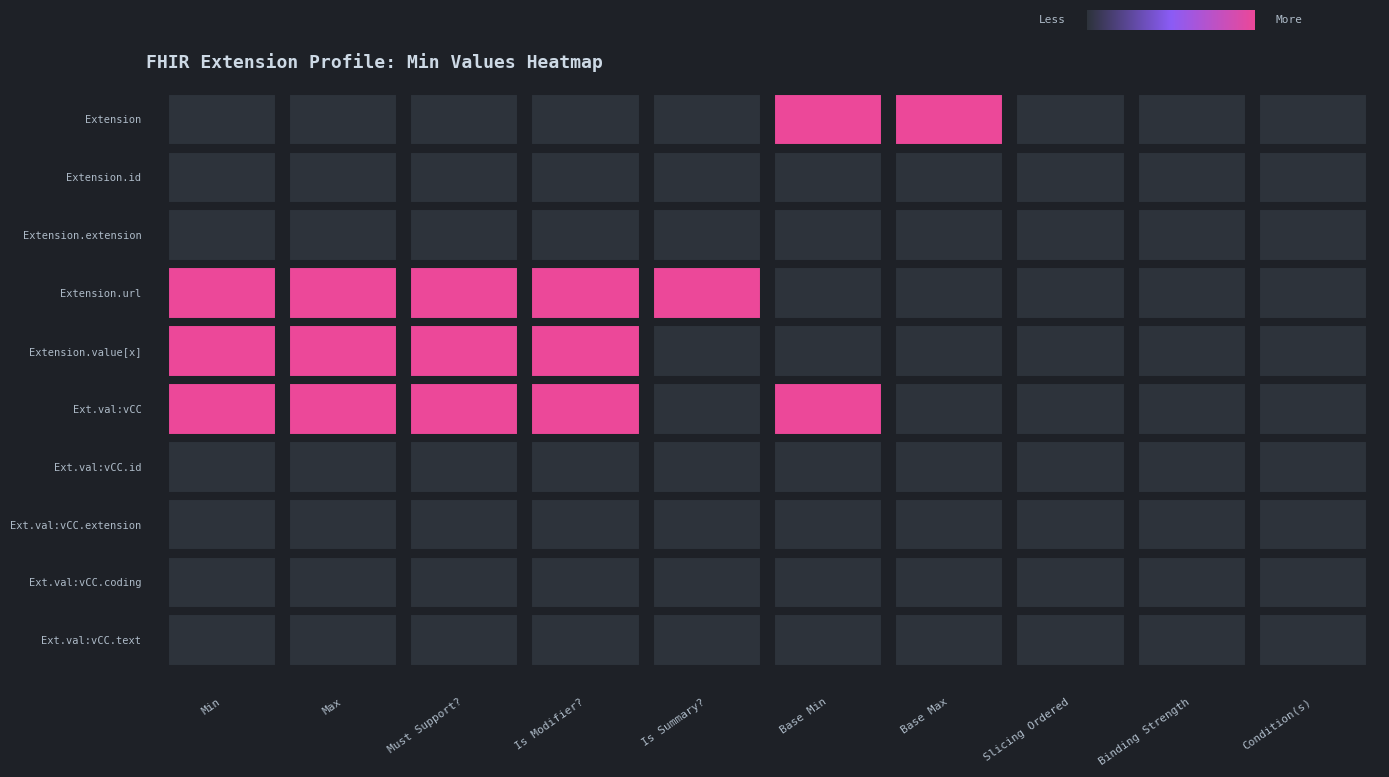

Reading left to right, extract all data points from this chart.

Extension: Min=0	Max=0	Must Support?=0	Is Modifier?=0	Is Summary?=0	Base Min=1	Base Max=1	Slicing Ordered=0	Binding Strength=0	Condition(s)=0
Extension.id: Min=0	Max=0	Must Support?=0	Is Modifier?=0	Is Summary?=0	Base Min=0	Base Max=0	Slicing Ordered=0	Binding Strength=0	Condition(s)=0
Extension.extension: Min=0	Max=0	Must Support?=0	Is Modifier?=0	Is Summary?=0	Base Min=0	Base Max=0	Slicing Ordered=0	Binding Strength=0	Condition(s)=0
Extension.url: Min=1	Max=1	Must Support?=1	Is Modifier?=1	Is Summary?=1	Base Min=0	Base Max=0	Slicing Ordered=0	Binding Strength=0	Condition(s)=0
Extension.value[x]: Min=1	Max=1	Must Support?=1	Is Modifier?=1	Is Summary?=0	Base Min=0	Base Max=0	Slicing Ordered=0	Binding Strength=0	Condition(s)=0
Extension.value[x]:valueCodeableConcept: Min=1	Max=1	Must Support?=1	Is Modifier?=1	Is Summary?=0	Base Min=1	Base Max=0	Slicing Ordered=0	Binding Strength=0	Condition(s)=0
Extension.value[x]:valueCodeableConcept.id: Min=0	Max=0	Must Support?=0	Is Modifier?=0	Is Summary?=0	Base Min=0	Base Max=0	Slicing Ordered=0	Binding Strength=0	Condition(s)=0
Extension.value[x]:valueCodeableConcept.extension: Min=0	Max=0	Must Support?=0	Is Modifier?=0	Is Summary?=0	Base Min=0	Base Max=0	Slicing Ordered=0	Binding Strength=0	Condition(s)=0
Extension.value[x]:valueCodeableConcept.coding: Min=0	Max=0	Must Support?=0	Is Modifier?=0	Is Summary?=0	Base Min=0	Base Max=0	Slicing Ordered=0	Binding Strength=0	Condition(s)=0
Extension.value[x]:valueCodeableConcept.text: Min=0	Max=0	Must Support?=0	Is Modifier?=0	Is Summary?=0	Base Min=0	Base Max=0	Slicing Ordered=0	Binding Strength=0	Condition(s)=0